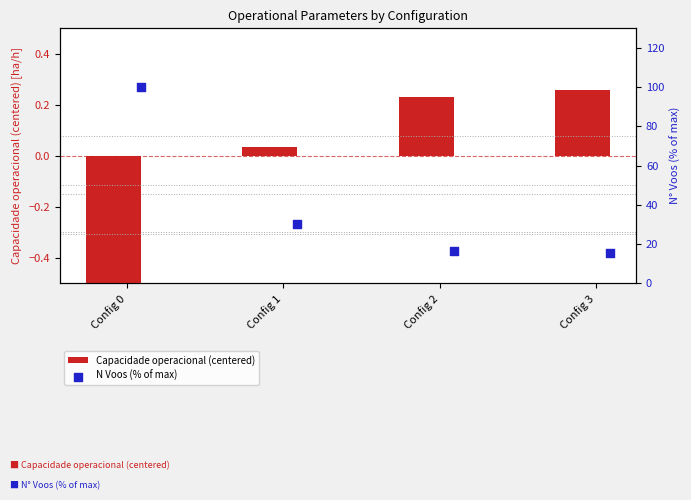

At how many categories does at least one series exceed 3?

4